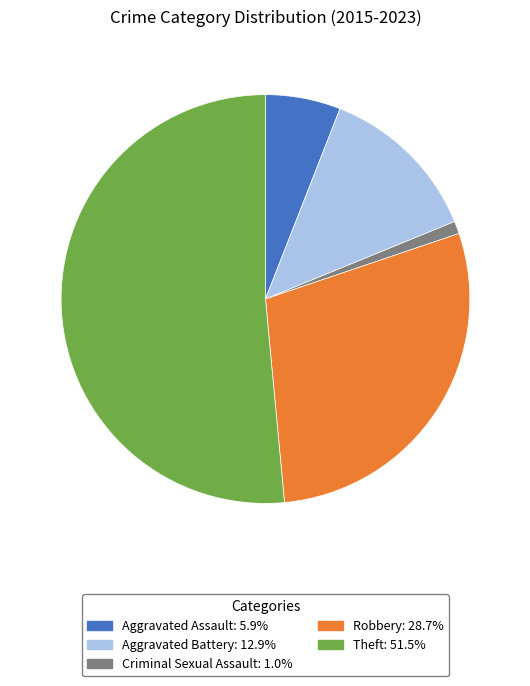

Count the number of slices in the pie.

5